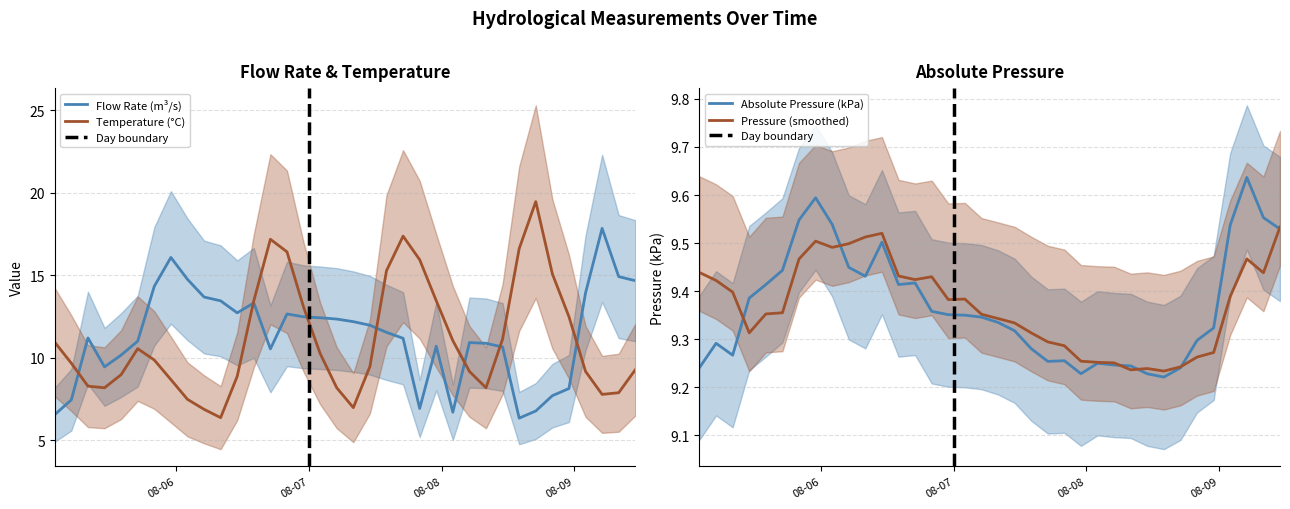

What is the value of the Absolute Pressure point at the 19th from the left?

9.3